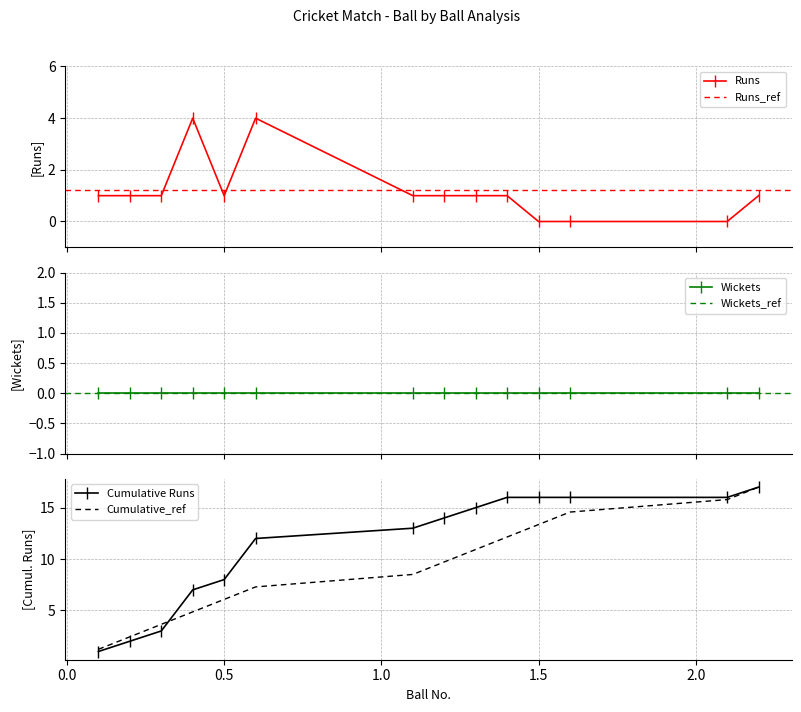

What is the sum of the Runs values at 1.3 and 1.1?

2.0